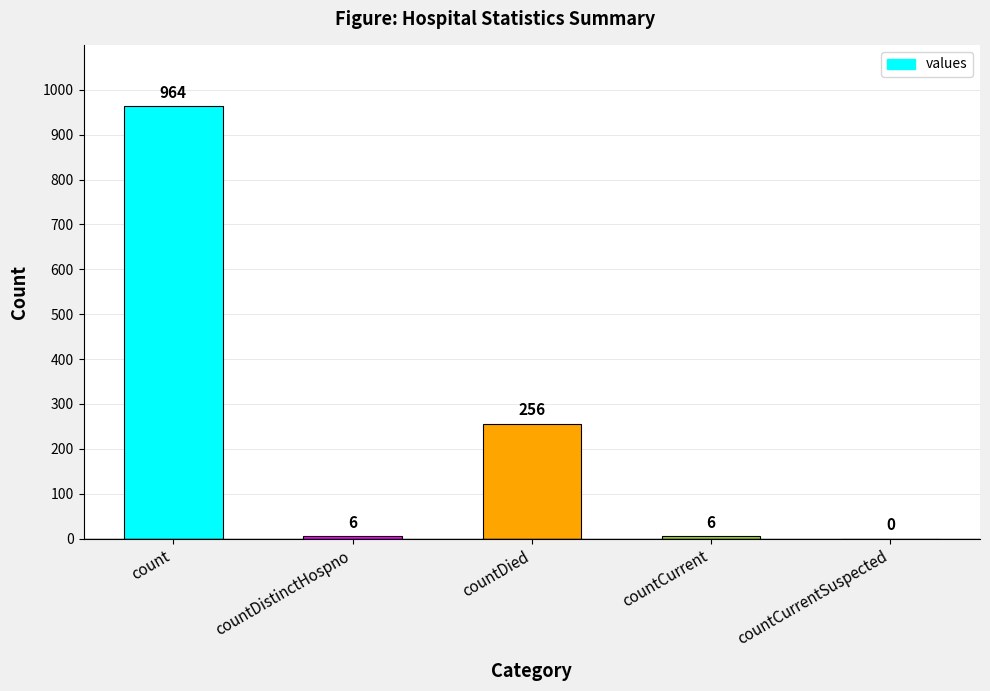

The chart shows a value of 239 at count. True or false?

False